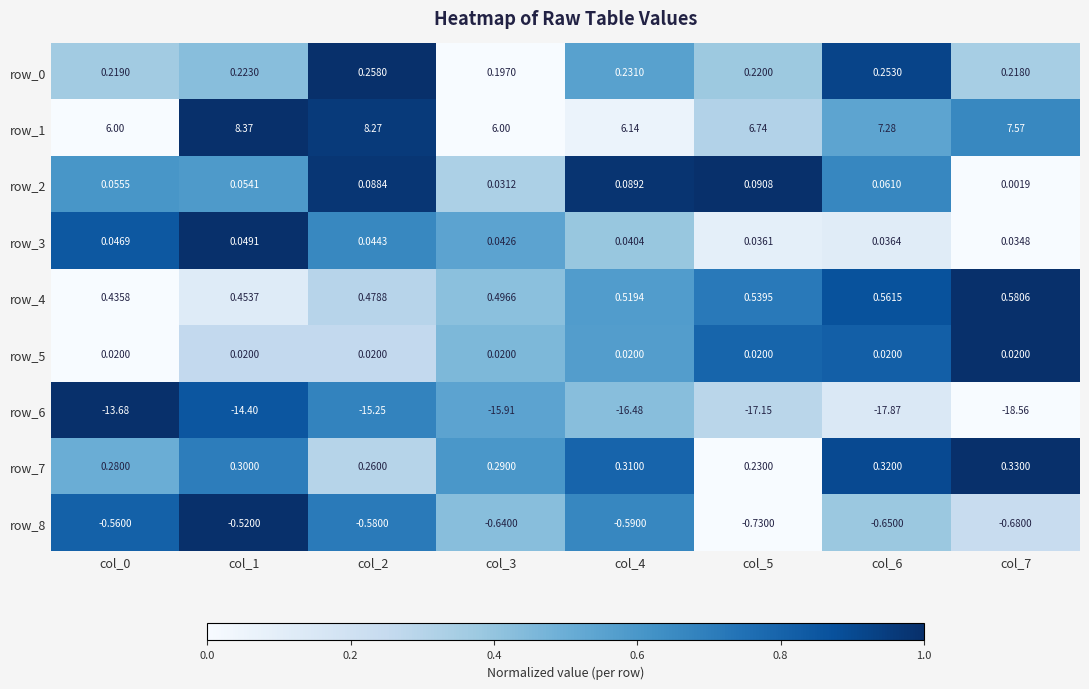

Is the value of row_6 at col_0 greater than the value of row_2 at col_7?

No